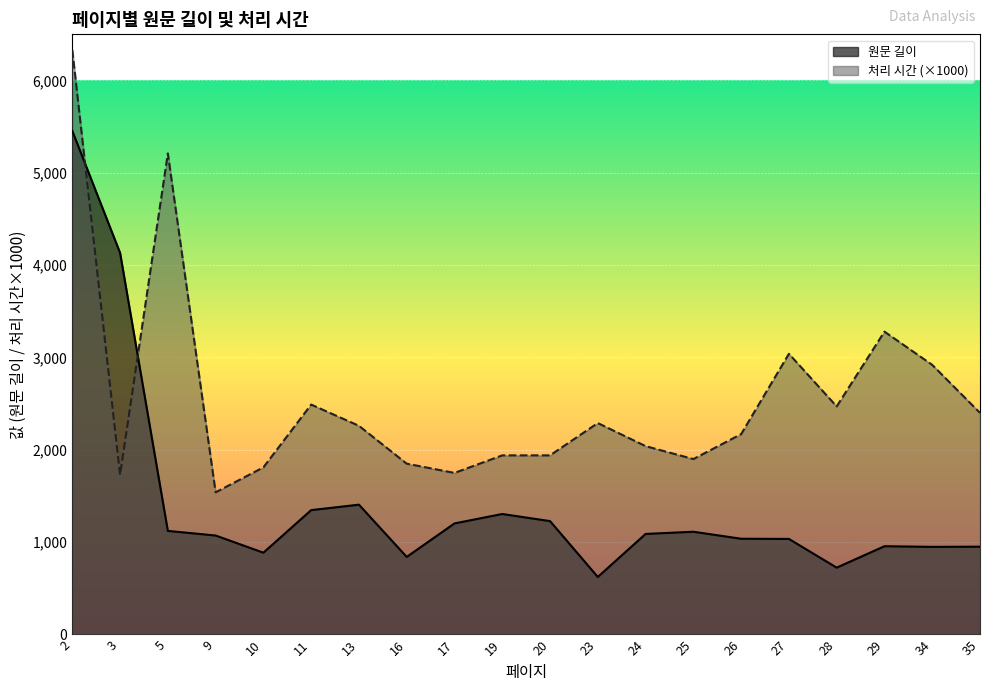

Which series has the largest range (max minus min)?

원문 길이